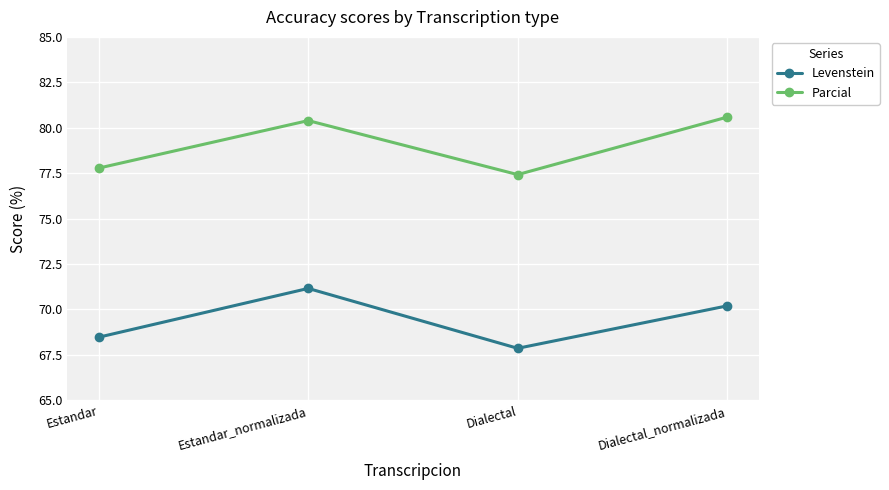

Rank the categories by Parcial value from highest to lowest.

Dialectal_normalizada, Estandar_normalizada, Estandar, Dialectal